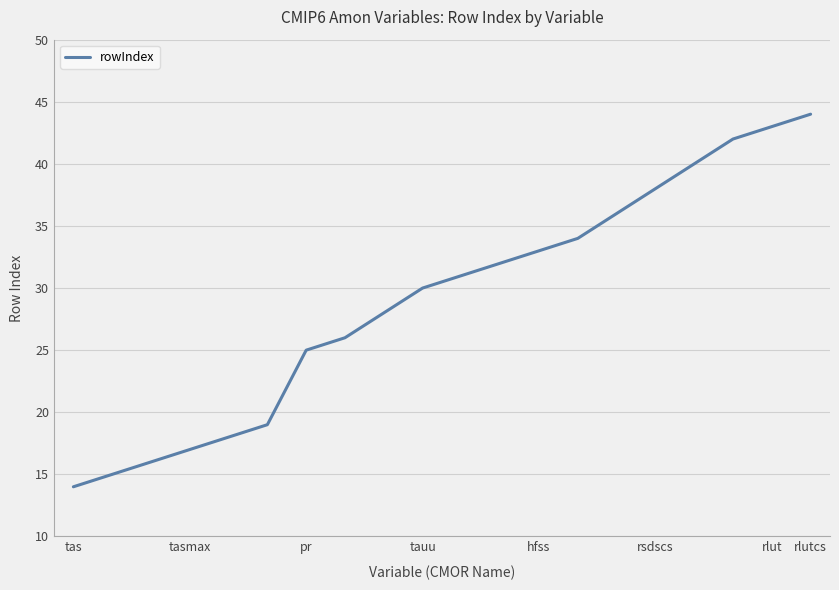

What is the difference between the maximum and minimum values?

30